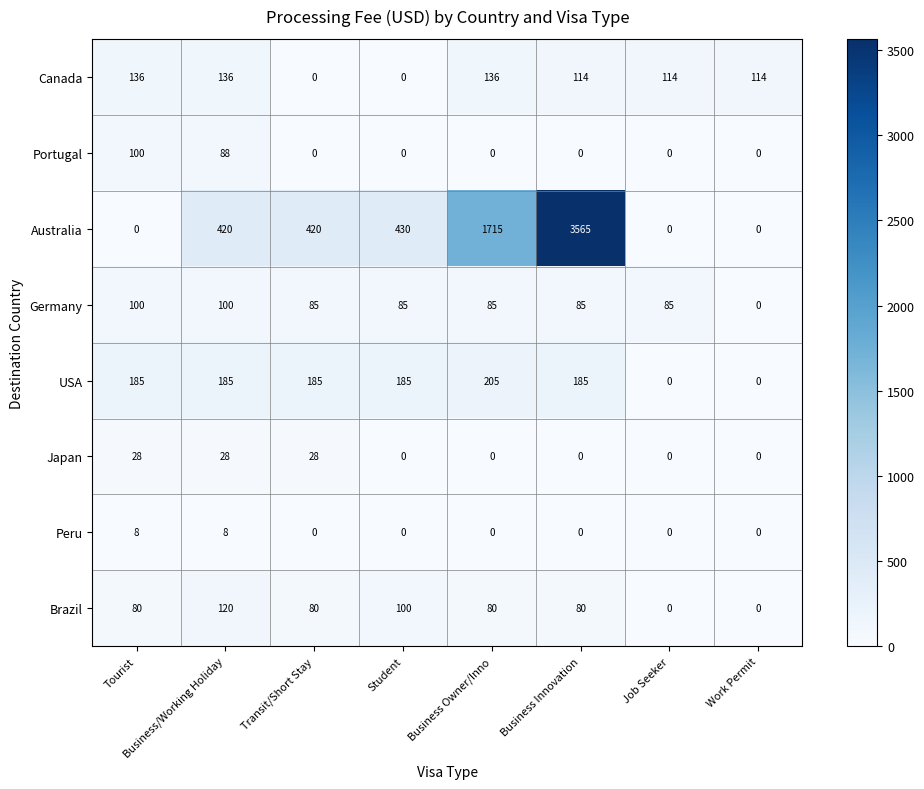

What is the difference between the highest and lowest values at Business Owner/Inno?

1715